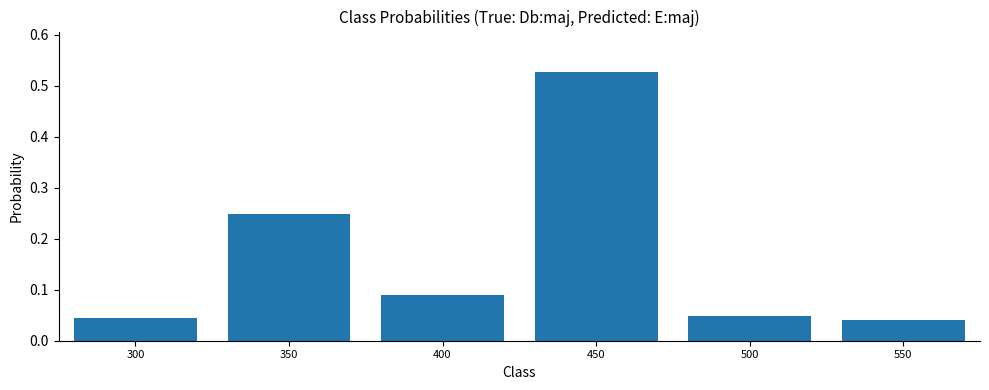

What is the sum of the values at 450 and 400?

0.6